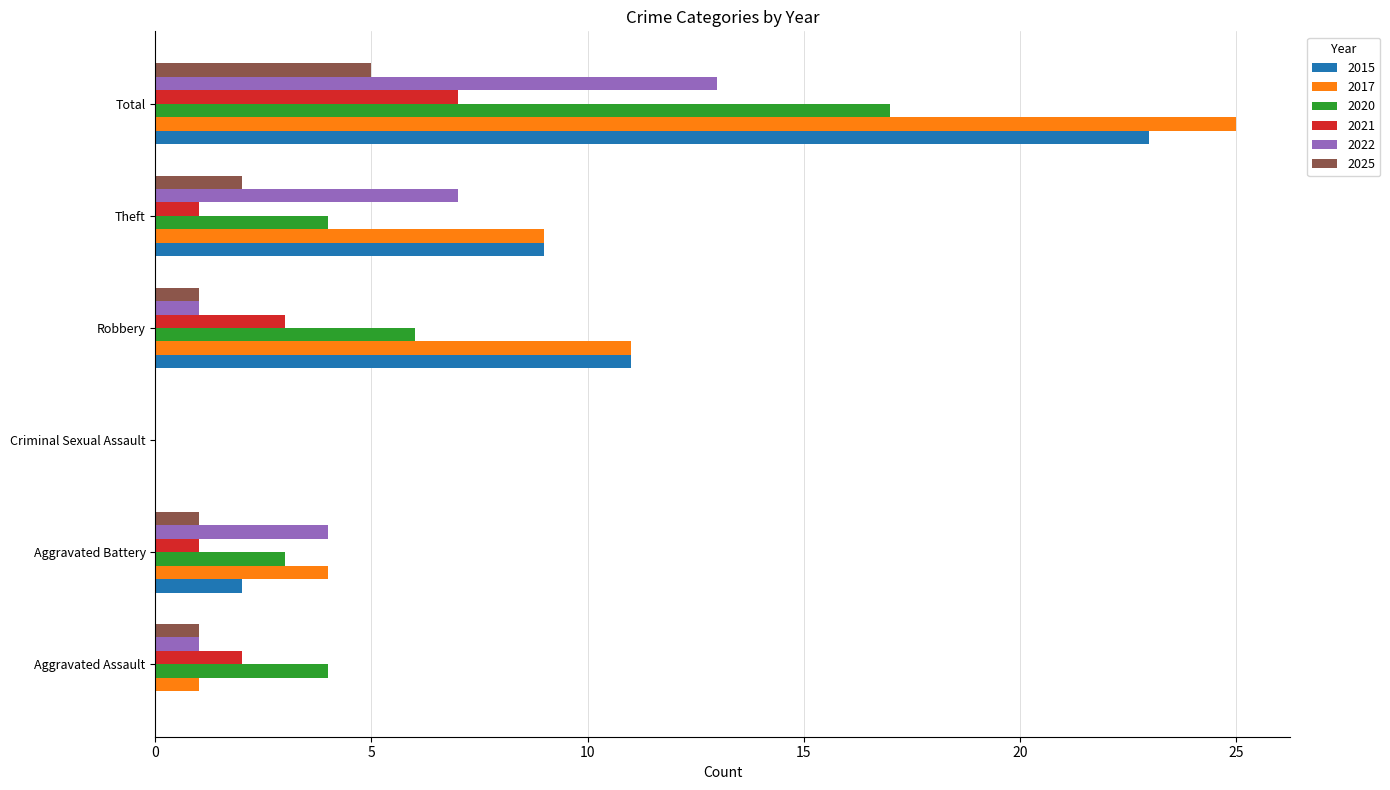

The 2020 series shows 6 at Theft. True or false?

False